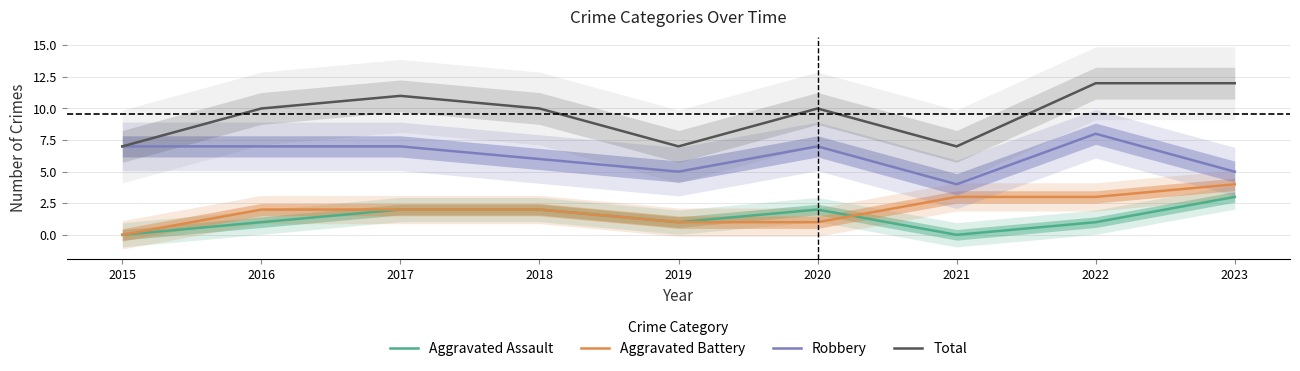

Reading left to right, extract all data points from this chart.

Aggravated Assault: 2015=0	2016=1	2017=2	2018=2	2019=1	2020=2	2021=0	2022=1	2023=3
Aggravated Battery: 2015=0	2016=2	2017=2	2018=2	2019=1	2020=1	2021=3	2022=3	2023=4
Robbery: 2015=7	2016=7	2017=7	2018=6	2019=5	2020=7	2021=4	2022=8	2023=5
Total: 2015=7	2016=10	2017=11	2018=10	2019=7	2020=10	2021=7	2022=12	2023=12